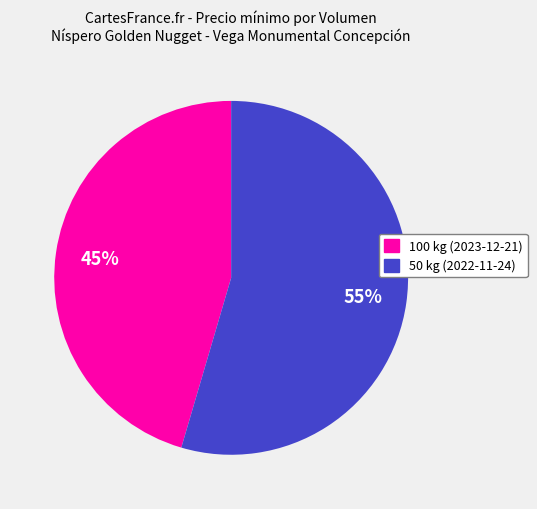

To the nearest percent, what portion does 50 kg (2022-11-24) represent?

55%